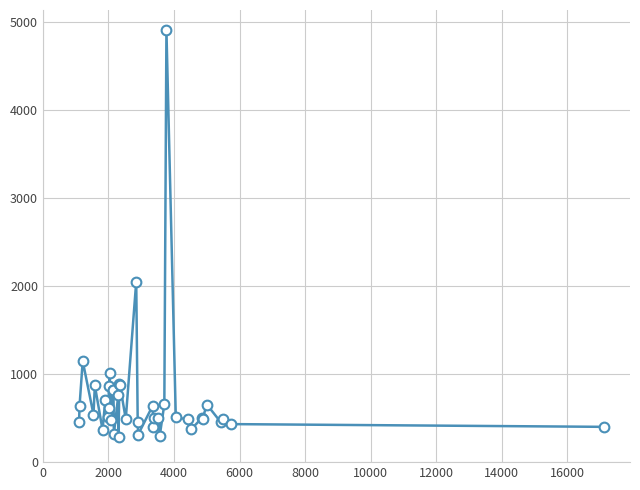

What is the sum of all values?

29024.9